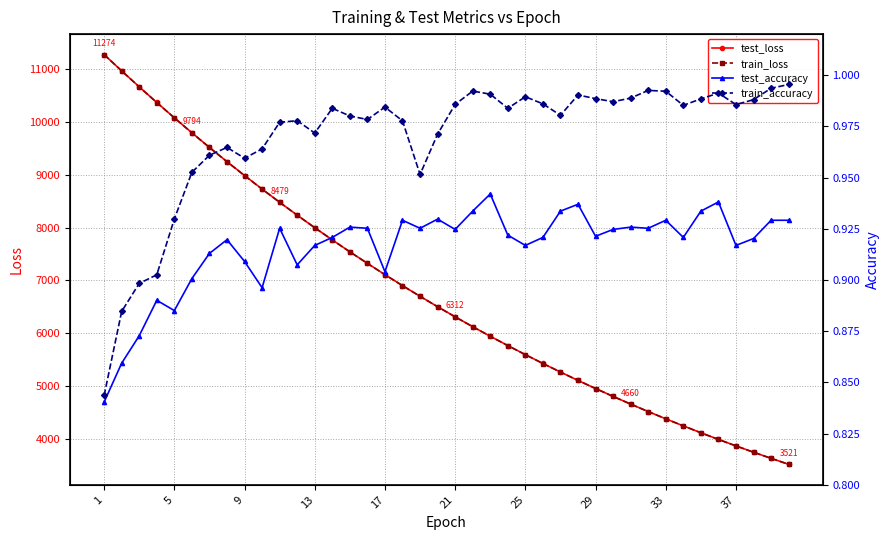

What is the minimum value for train_loss?

3520.3